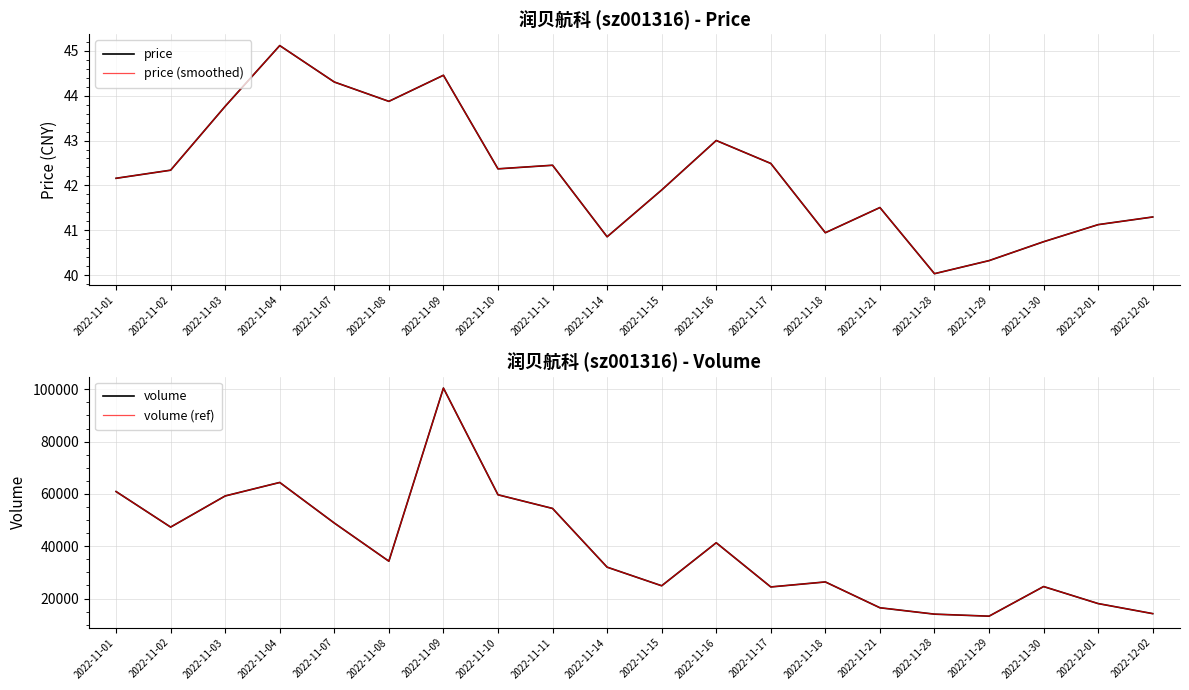

Reading right to left, what are all the values shown in this chart?

price: 41.3	41.1	40.8	40.3	40.0	41.5	41.0	42.5	43.0	41.9	40.9	42.5	42.4	44.5	43.9	44.3	45.1	43.8	42.3	42.2
price (smoothed): 41.3	41.1	40.8	40.3	40.0	41.5	41.0	42.5	43.0	41.9	40.9	42.5	42.4	44.5	43.9	44.3	45.1	43.8	42.3	42.2
volume: 14240.0	18085.0	24595.0	13269.0	14045.0	16484.0	26359.0	24443.0	41338.0	24894.0	32009.0	54454.0	59677.0	100473.0	34287.0	48874.0	64389.0	59230.0	47327.0	60915.0
volume (ref): 14240.0	18085.0	24595.0	13269.0	14045.0	16484.0	26359.0	24443.0	41338.0	24894.0	32009.0	54454.0	59677.0	100473.0	34287.0	48874.0	64389.0	59230.0	47327.0	60915.0